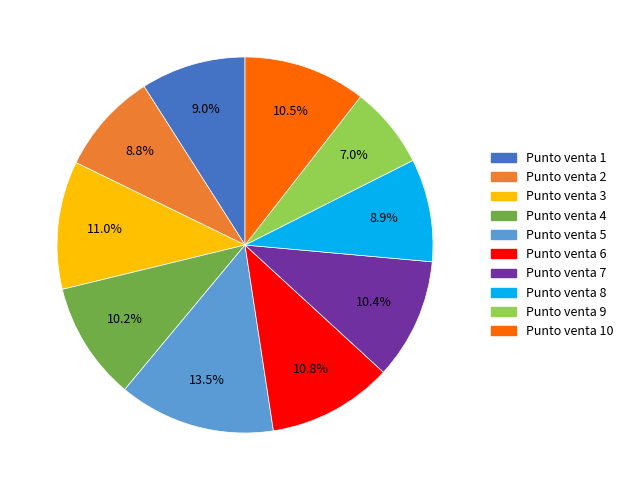

Does any single category account for the majority?

No